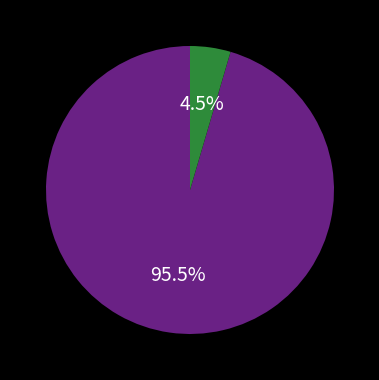

Is there any slice that represents more than half of the pie?

Yes